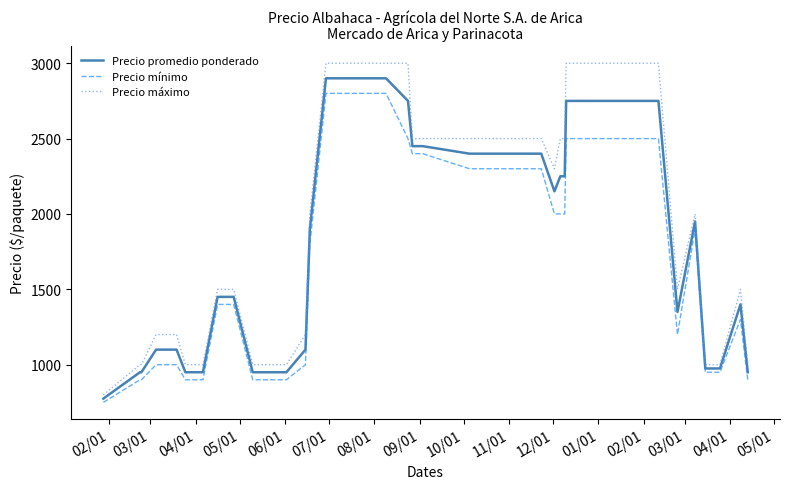

What is the minimum value shown in the chart?

750